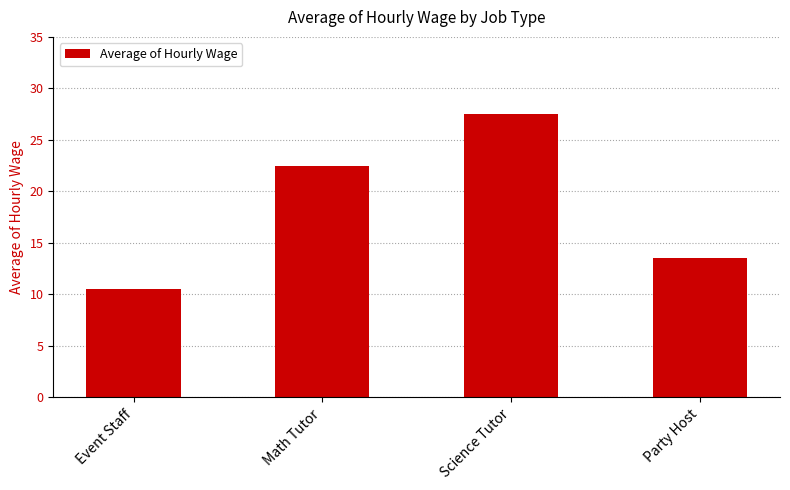

Are the bars grouped side by side (vs. stacked)?

No